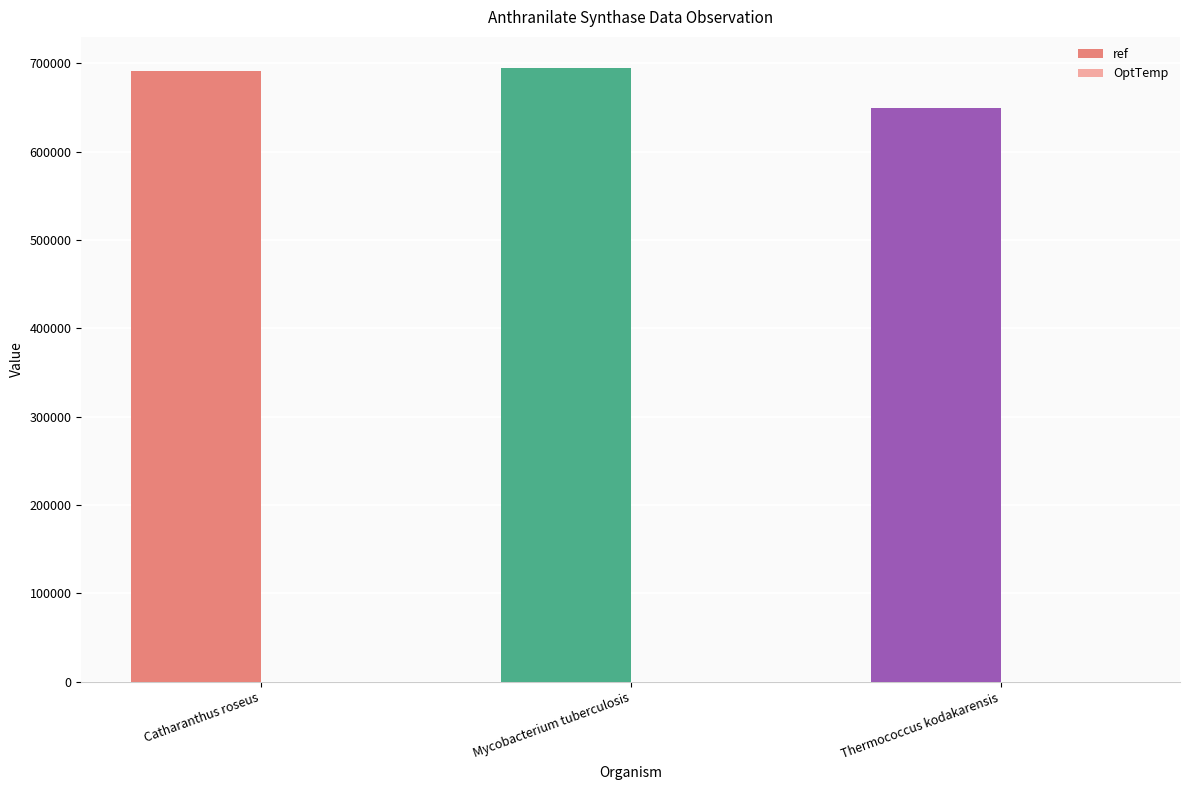

Where is ref nearest to the value 672270?

Catharanthus roseus